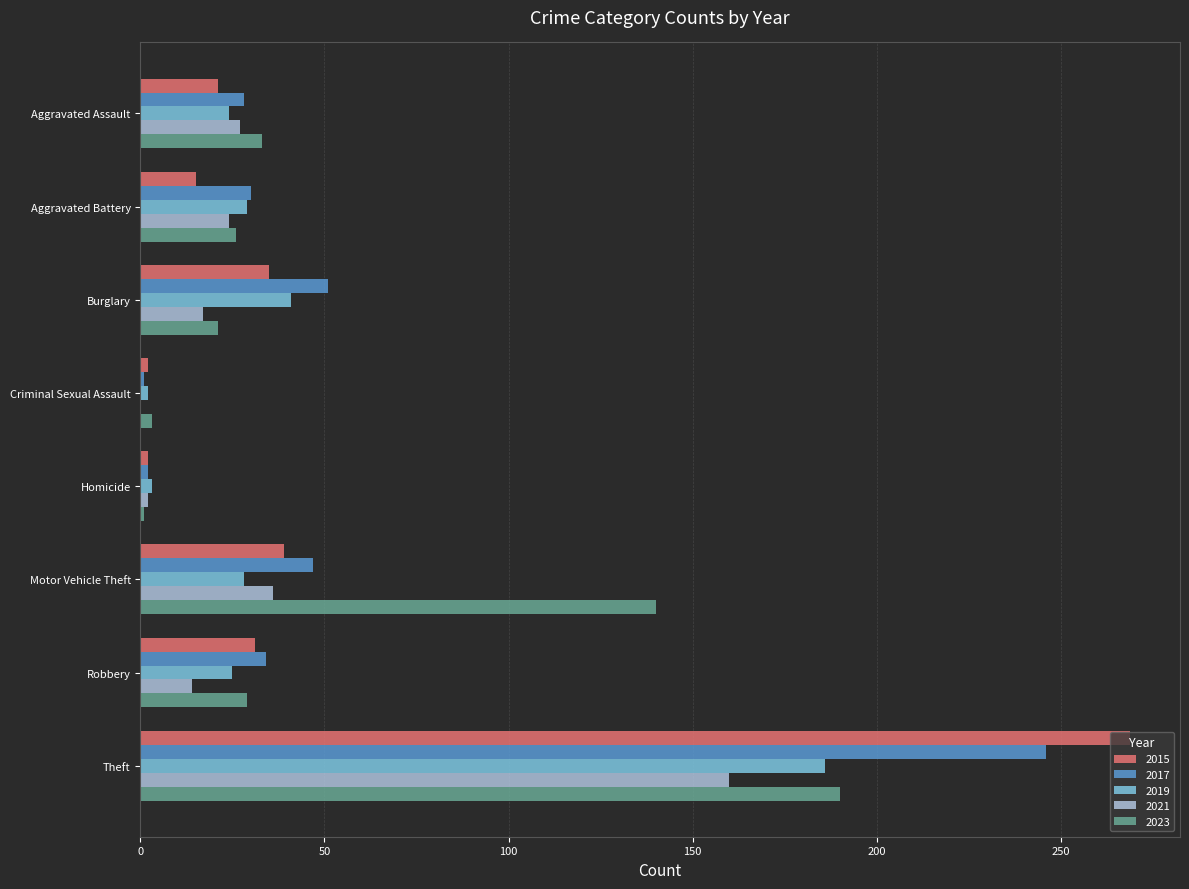

The value of 2017 at Homicide is 2. True or false?

True